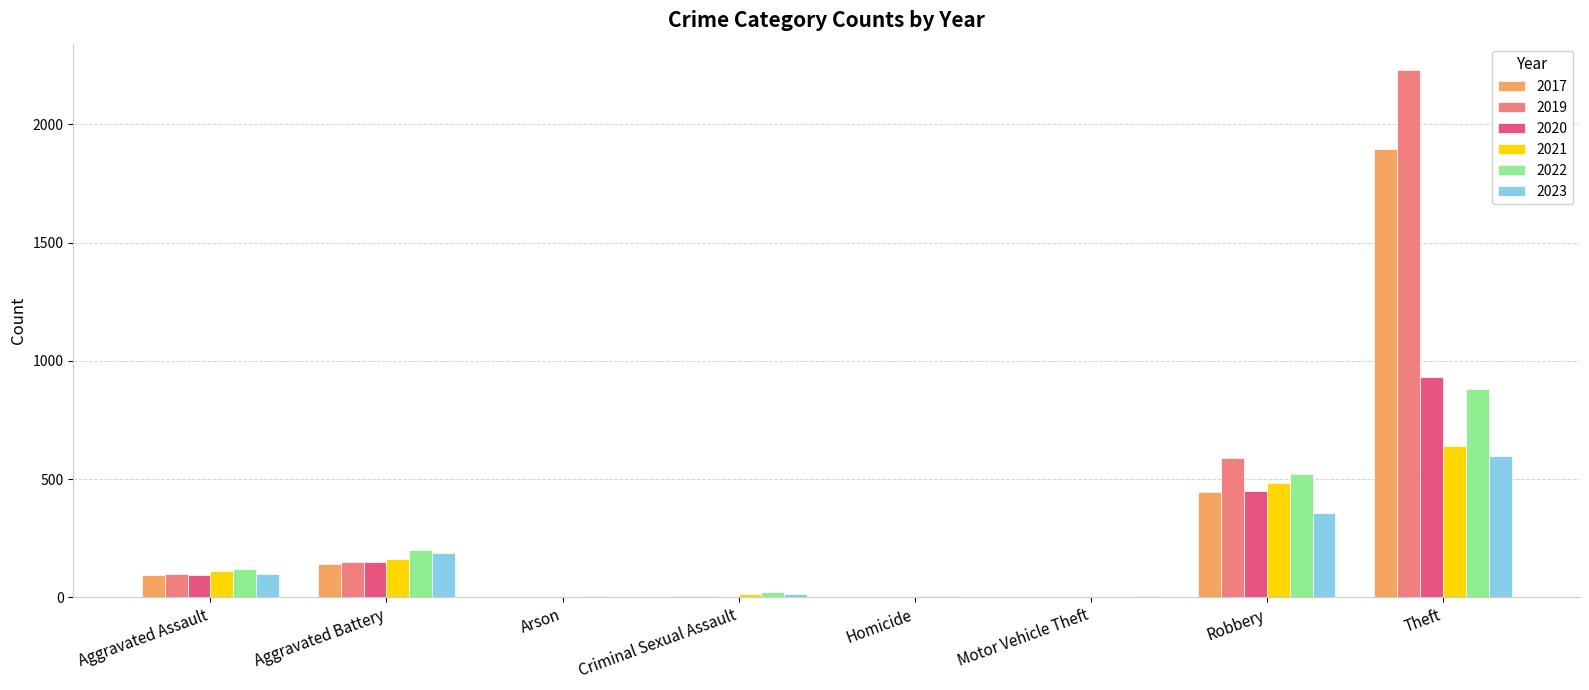

What is the maximum value shown in the chart?

2230